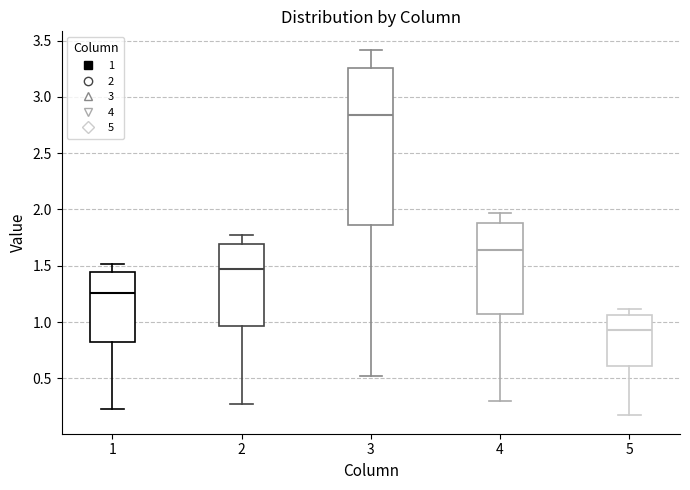

Reading left to right, transcribe this box plot: for each box, give where its median line is, the range the box spans, and where its two whiskers end, as read against the y-axis. The values are not printed on the chart, so give them approximately, as read against the axis.

1: median 1.25, box 0.80 to 1.45, whiskers 0.25 to 1.50
2: median 1.45, box 0.95 to 1.70, whiskers 0.25 to 1.80
3: median 2.85, box 1.85 to 3.25, whiskers 0.50 to 3.40
4: median 1.65, box 1.05 to 1.90, whiskers 0.30 to 1.95
5: median 0.95, box 0.60 to 1.05, whiskers 0.15 to 1.10